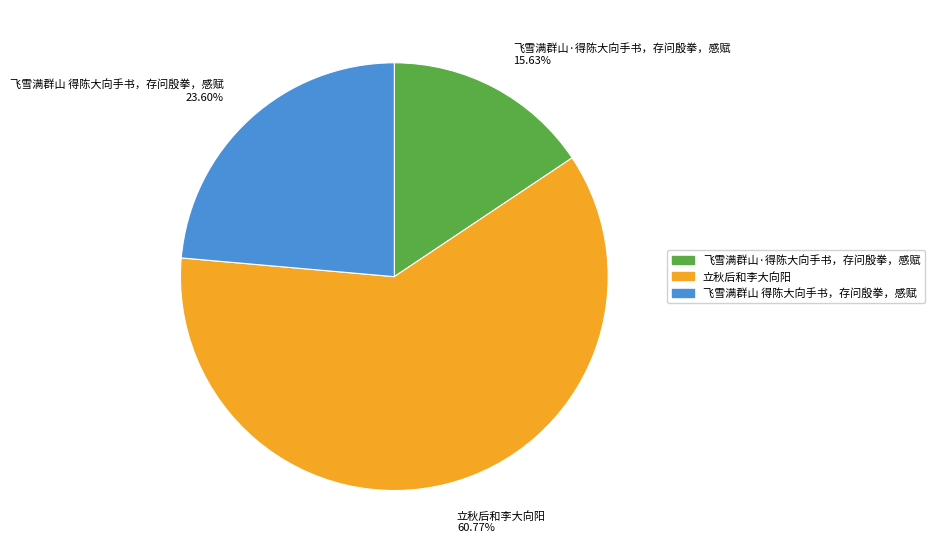

How many segments does this pie chart have?

3